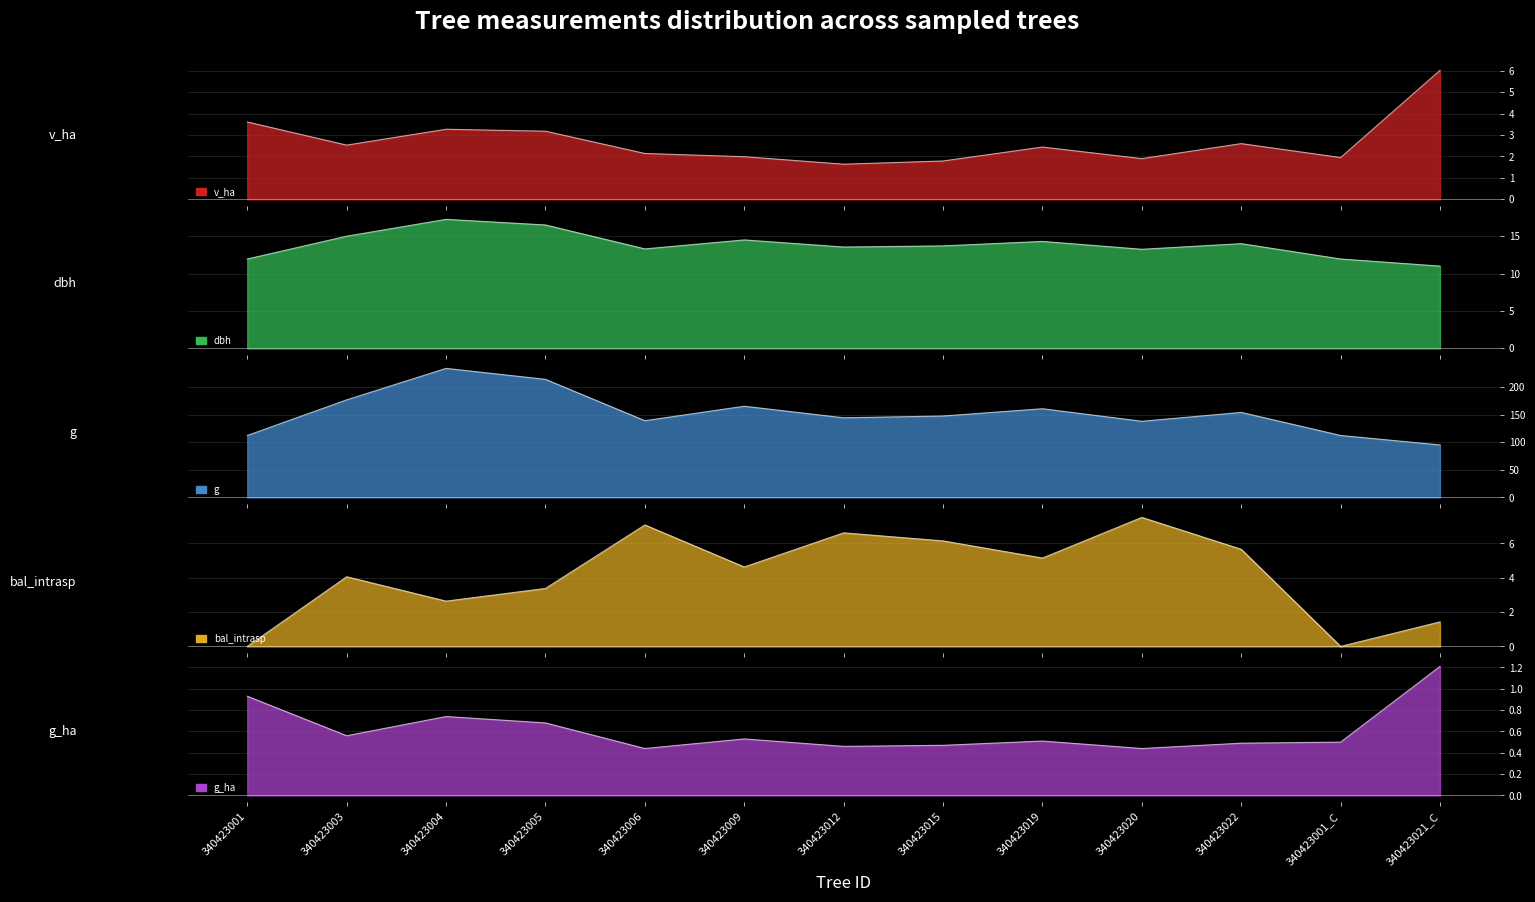

What is the difference between the highest and lowest values at 340423015?

146.9